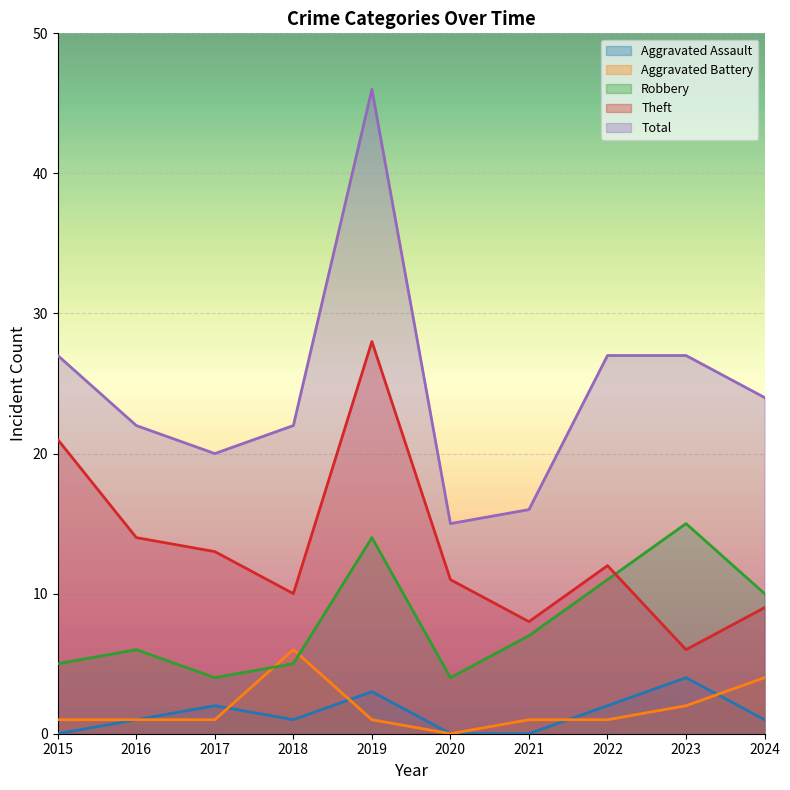

Rank the categories by Theft value from lowest to highest.

2023, 2021, 2024, 2018, 2020, 2022, 2017, 2016, 2015, 2019